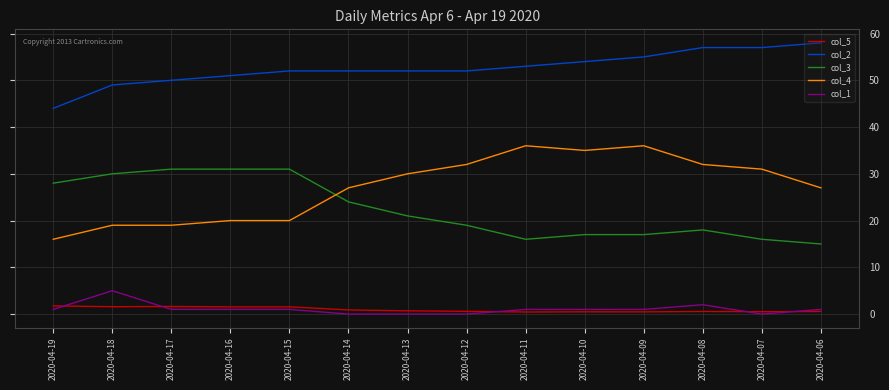

Between 2020-04-19 and 2020-04-14, which series saw the biggest shift?

col_4